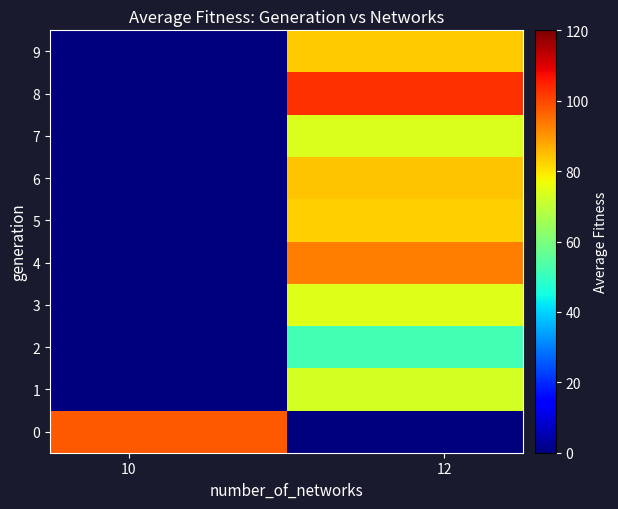

List the series in order of their peak value, highest first.

8, 0, 4, 6, 9, 5, 3, 7, 1, 2